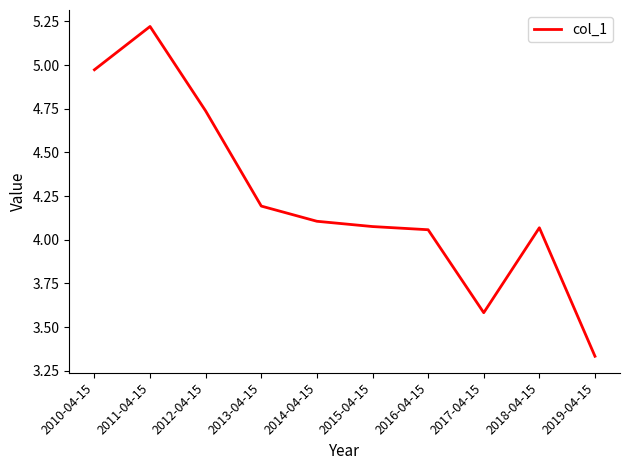

How many interior local valleys (lower than both neighbors) does the data have?

1